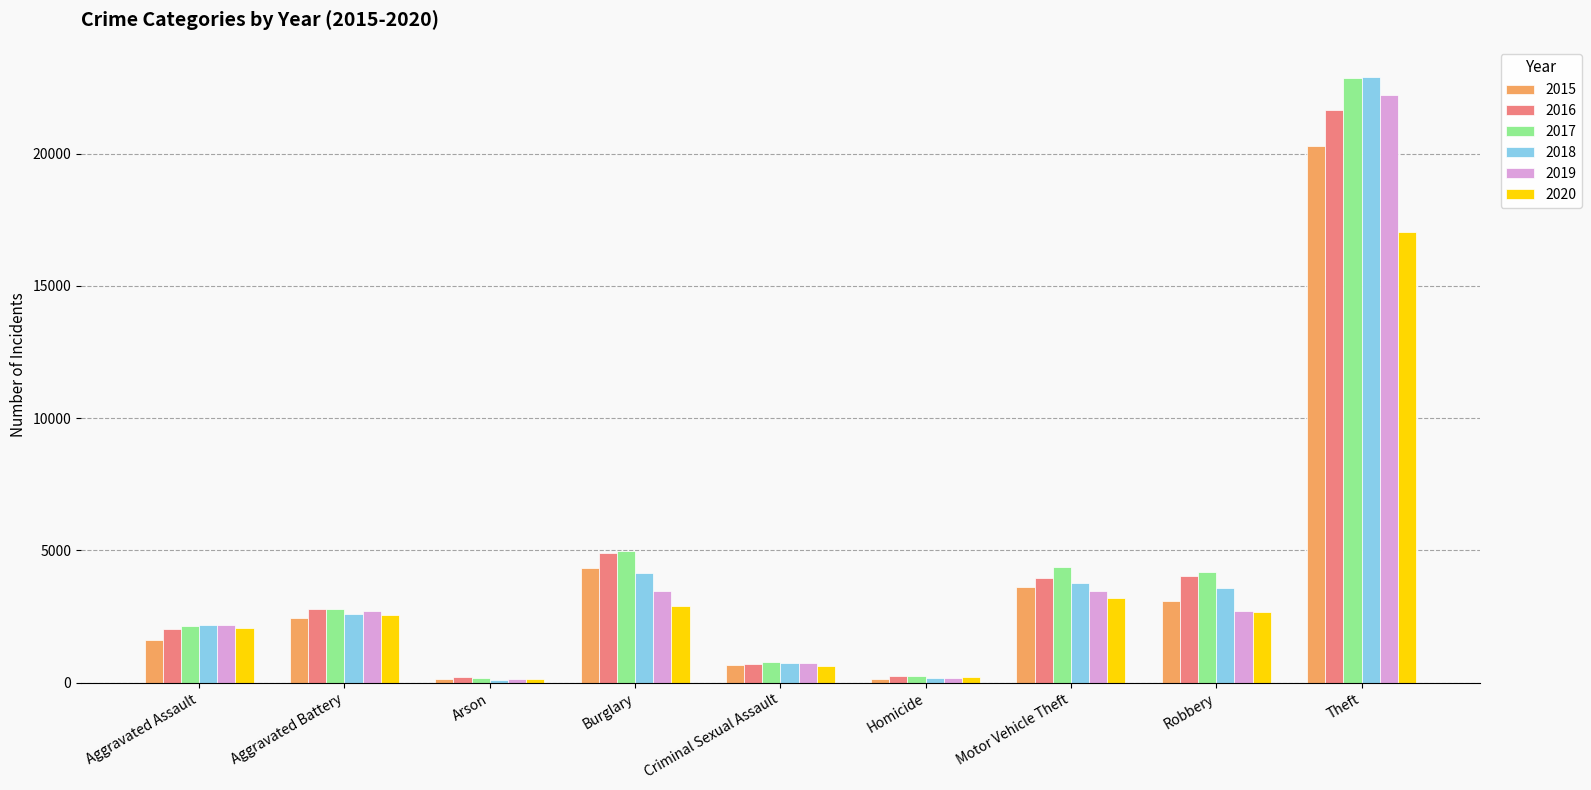

How many series are shown in this chart?

6